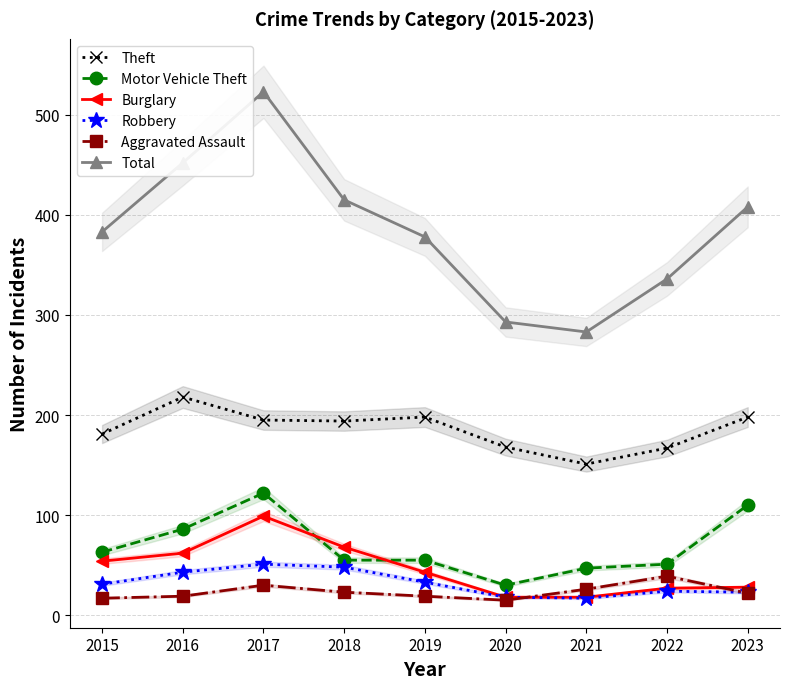

Which series has the widest spread of values?

Total